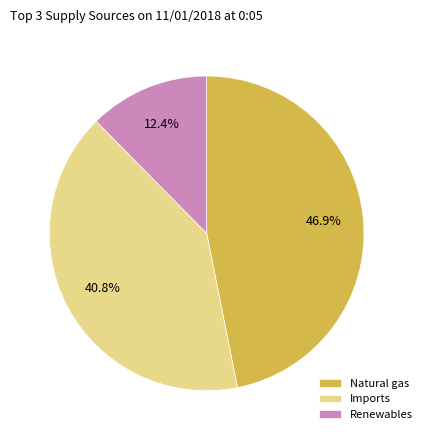

To the nearest percent, what is the difference between the largest and smallest slice percentages?

34%